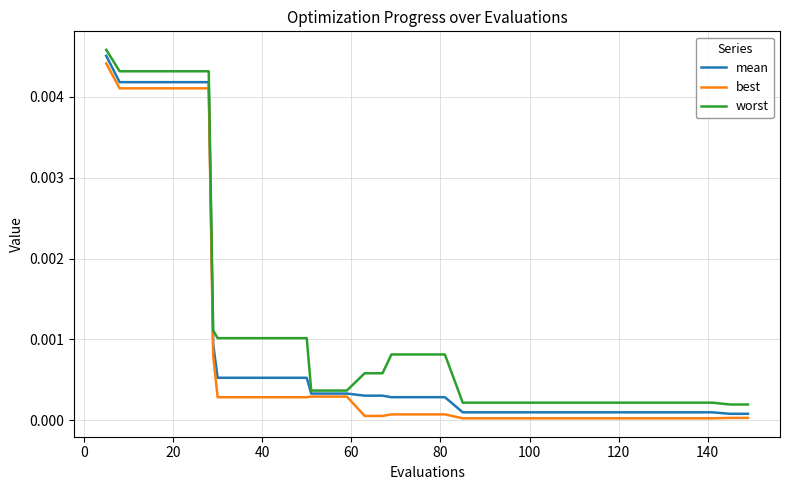

Which series has the widest spread of values?

mean